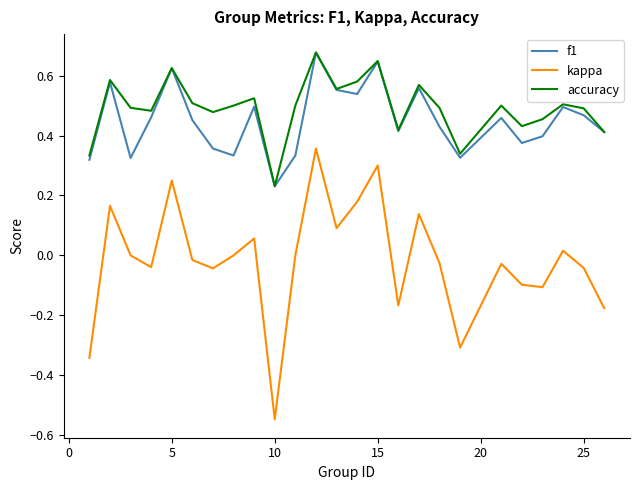

Which series has the widest spread of values?

kappa